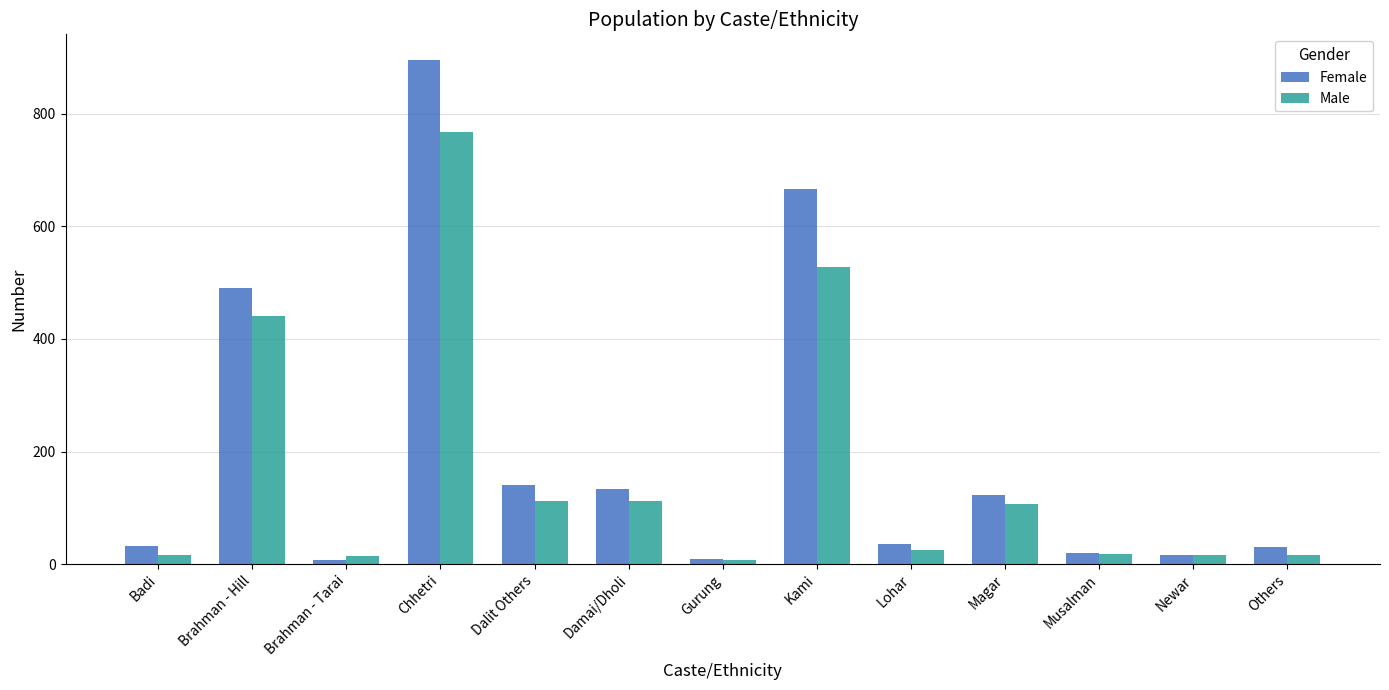

What is the spread (max minus min) of values at Brahman - Hill?

50